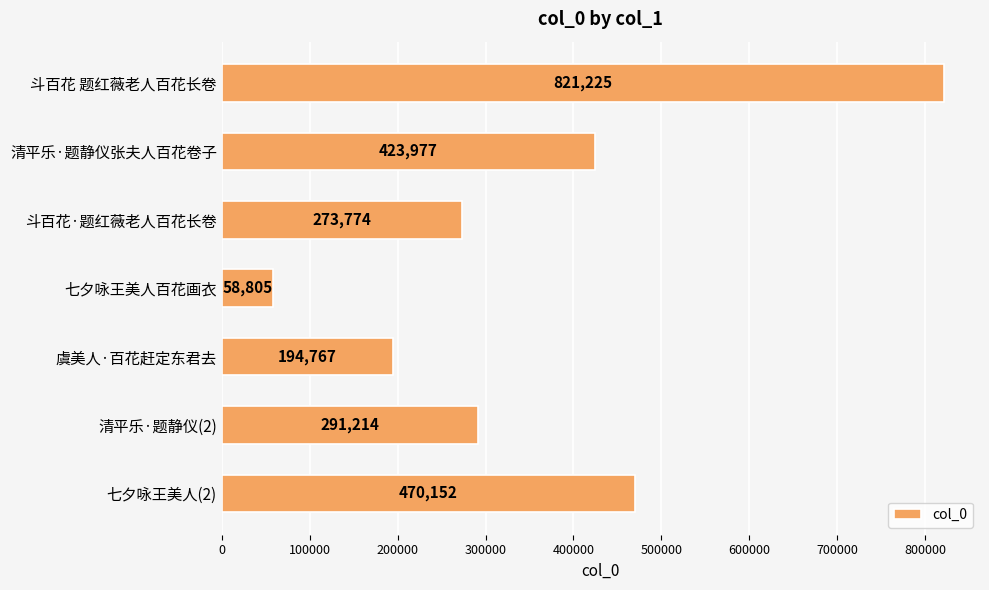

Reading top to bottom, transcribe all the data shown in this chart.

821225	423977	273774	58805	194767	291214	470152